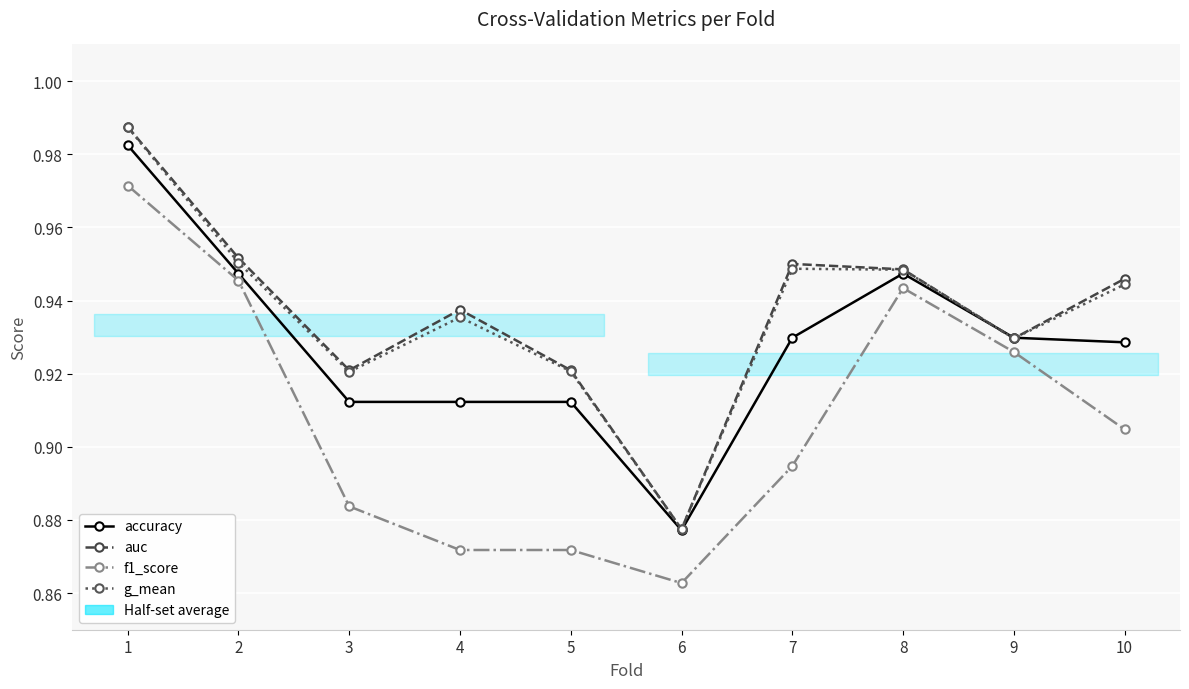

At which category does the chart reach its peak across all series?

1